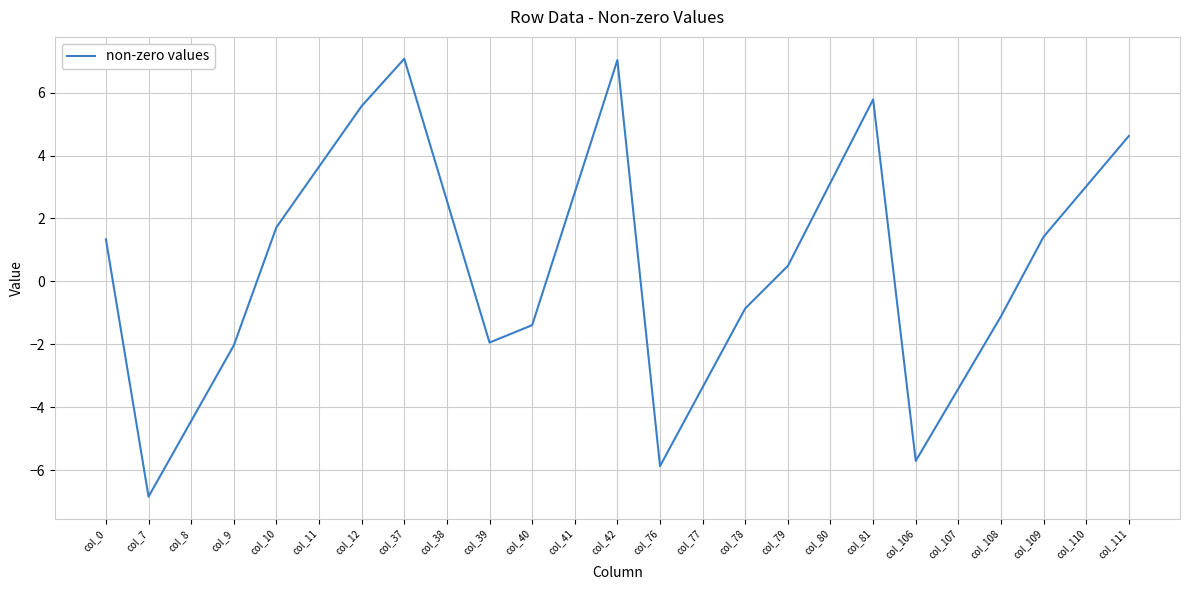

At which label does the data first exceed 1?

col_0